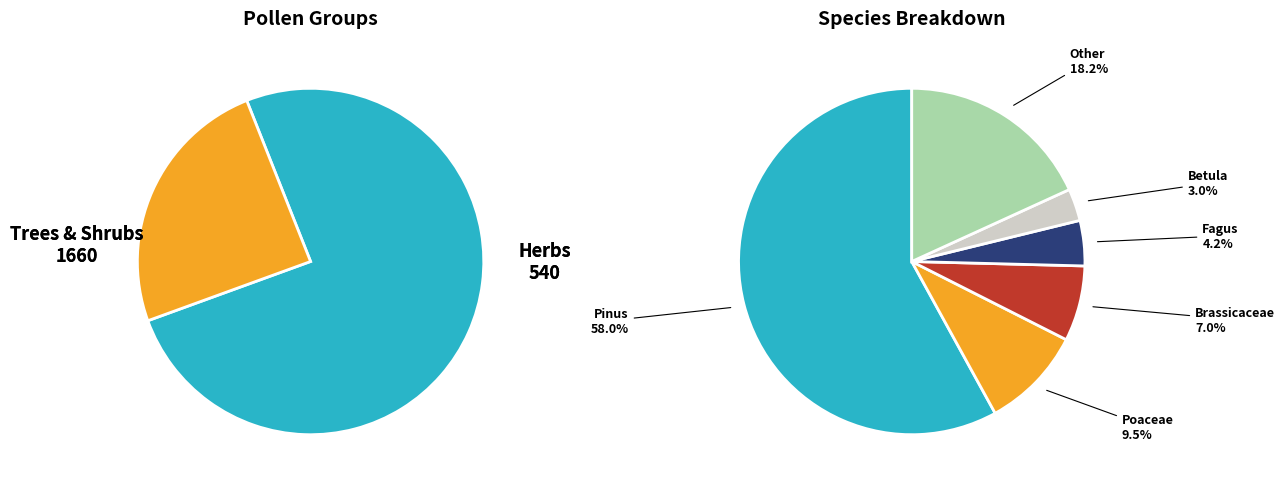

What is the majority slice?

Pinus